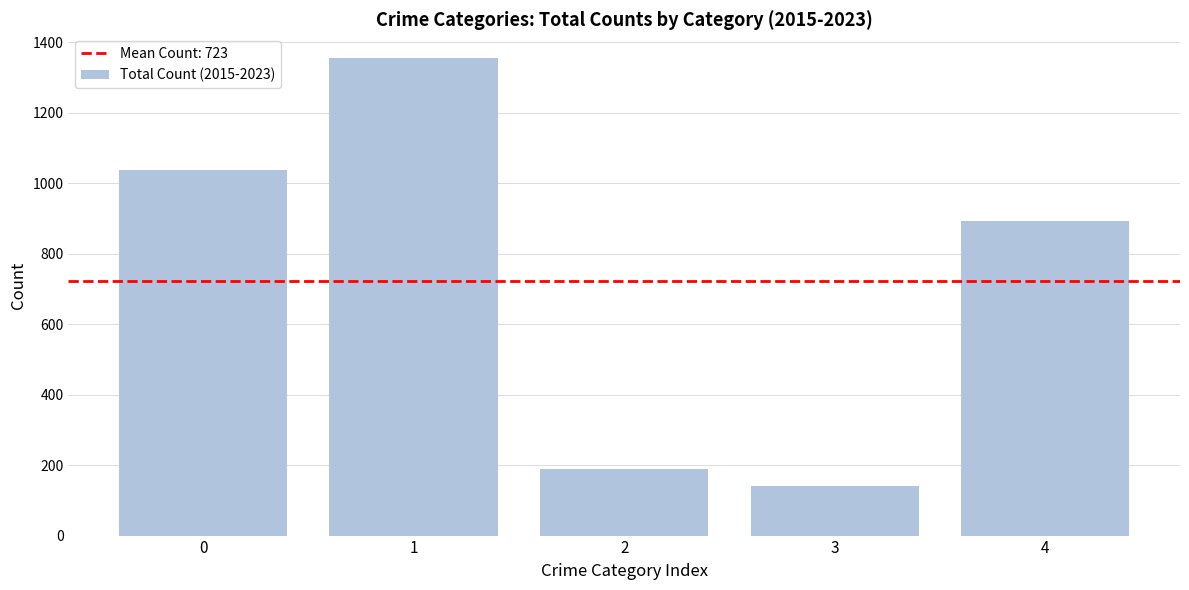

What is the change in value from 1 to 2?

-1165